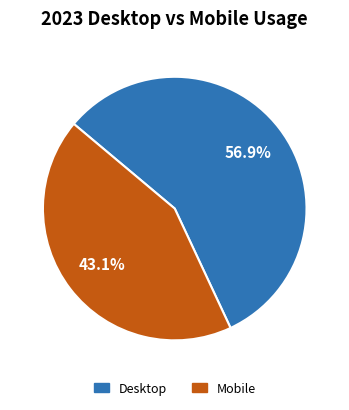

Does Desktop represent more than half of the total?

Yes